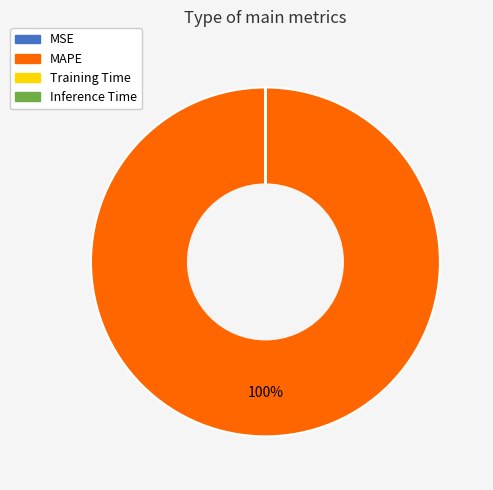

To the nearest percent, what is the difference between the largest and smallest slice percentages?

100%